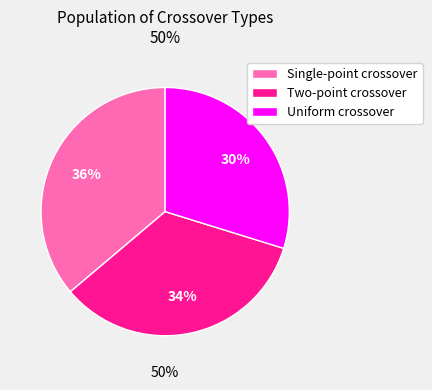

Is it true that Other is 17% of the pie?

False